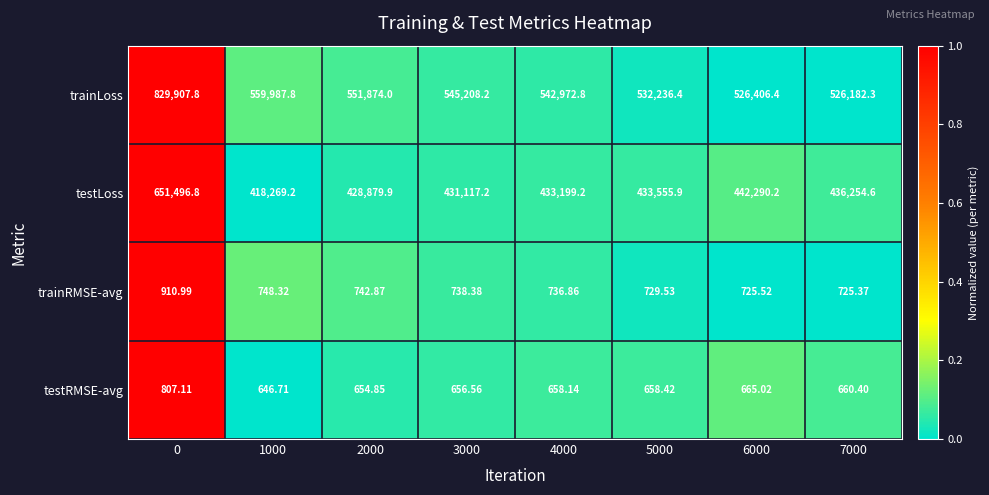

Which series changed the most between 4000 and 7000?

trainLoss